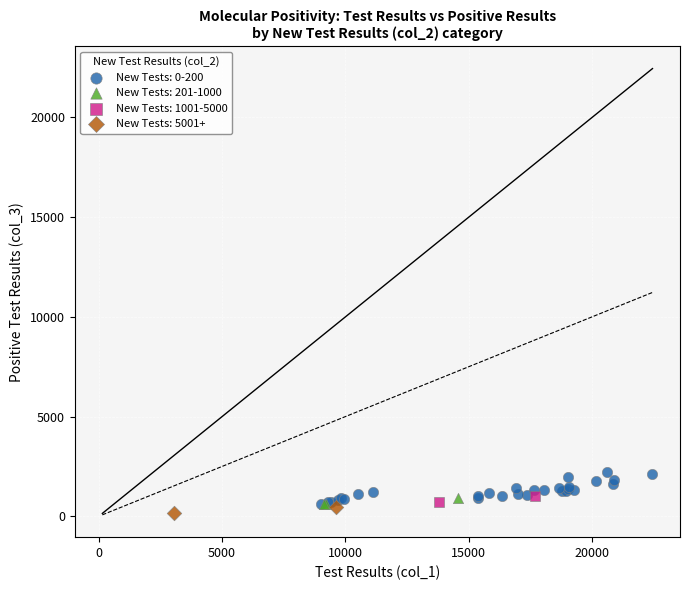

What are all the series names shown in the legend?

New Tests: 0-200, New Tests: 201-1000, New Tests: 1001-5000, New Tests: 5001+